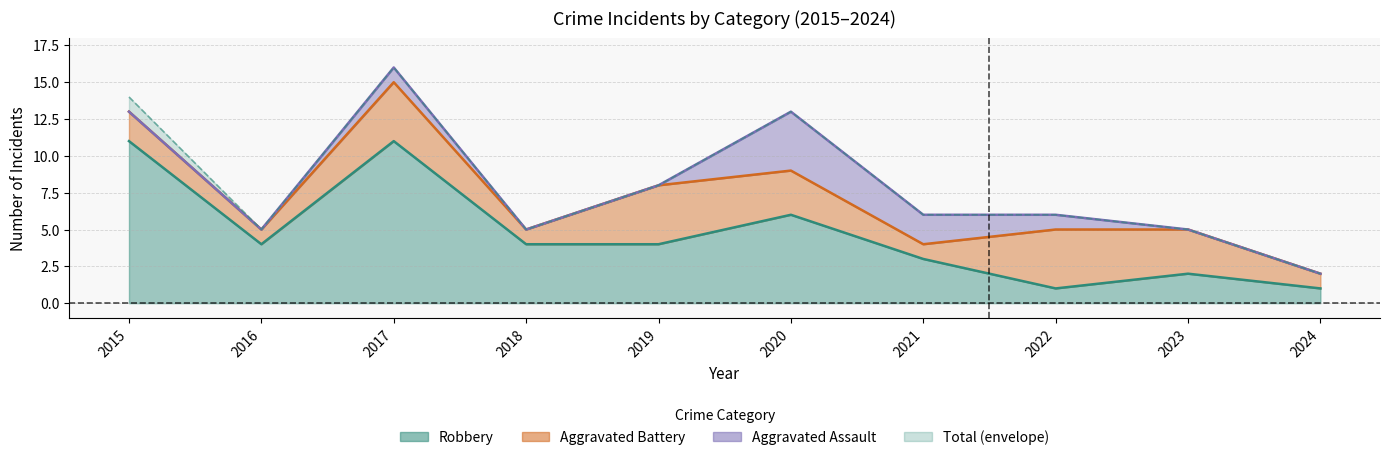

Where is the first local minimum?

2016